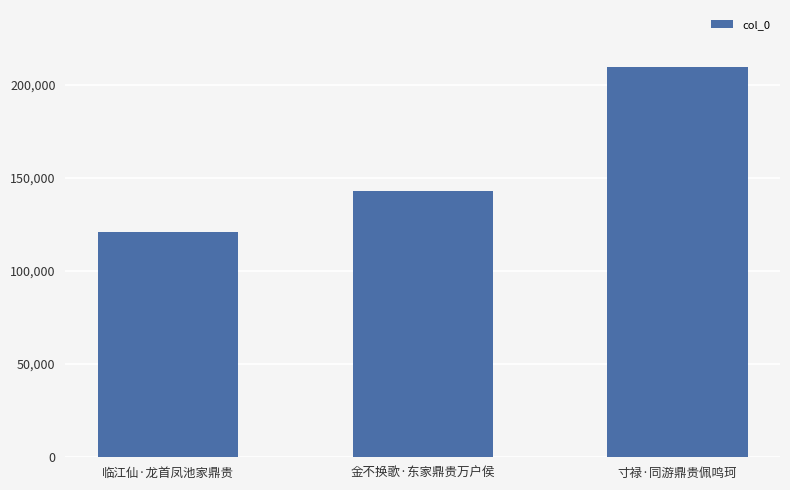

What is the label of the 1st bar from the right?

寸禄·同游鼎贵佩鸣珂